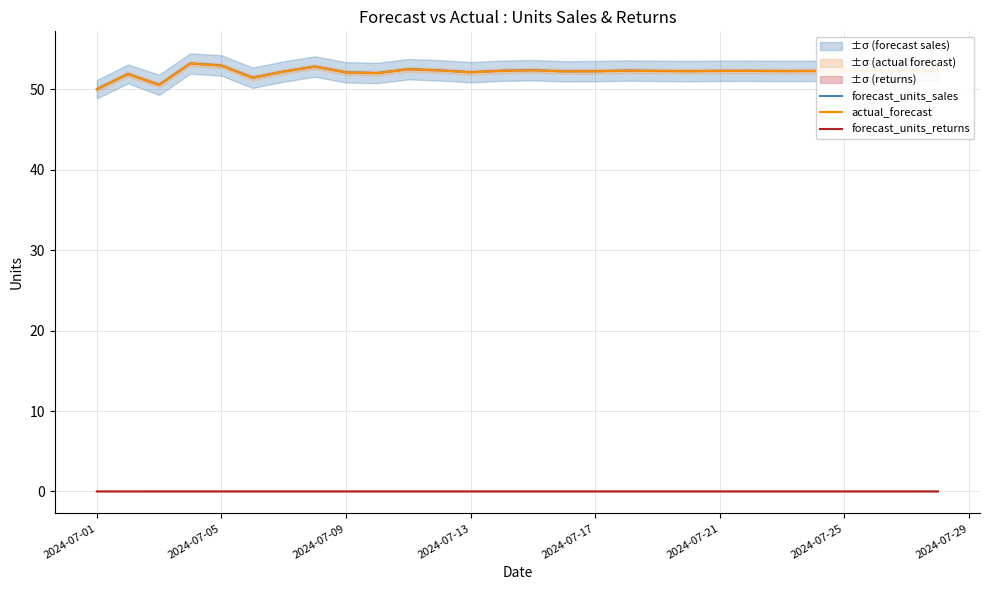

How many values in the actual_forecast series exceed 52?

23